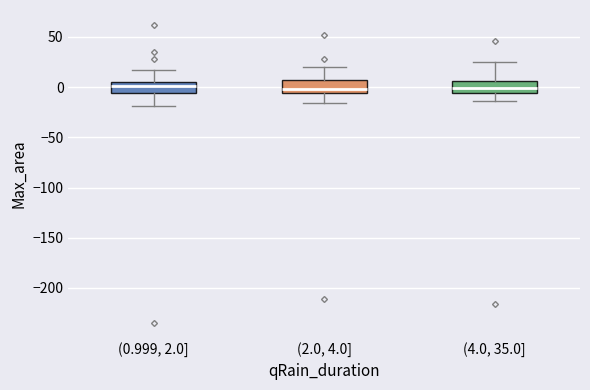

Reading left to right, transcribe this box plot: for each box, give where its median line is, the range the box spans, and where its two whiskers end, as read against the y-axis. The values are not printed on the chart, so give them approximately, as read against the axis.

(0.999, 2.0]: median 0, box -5 to 5, whiskers -20 to 15
(2.0, 4.0]: median 0, box -5 to 5, whiskers -15 to 20
(4.0, 35.0]: median 0, box -5 to 5, whiskers -15 to 25